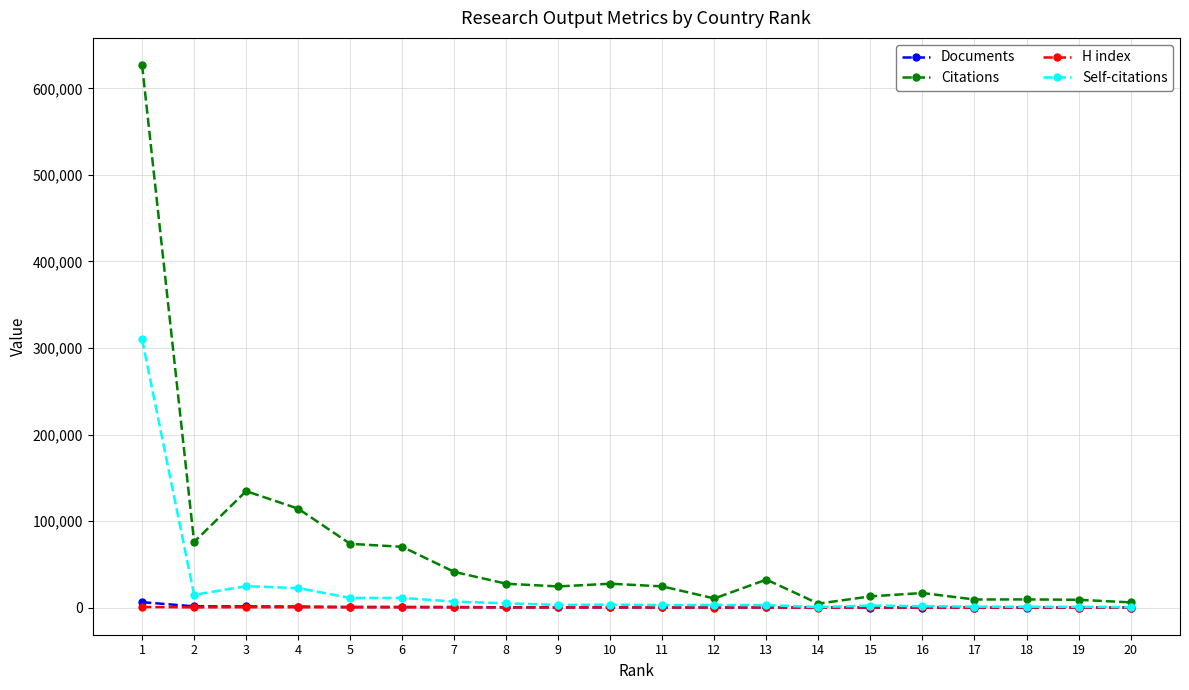

What is the sum of the Citations values at 18 and 16?

26526